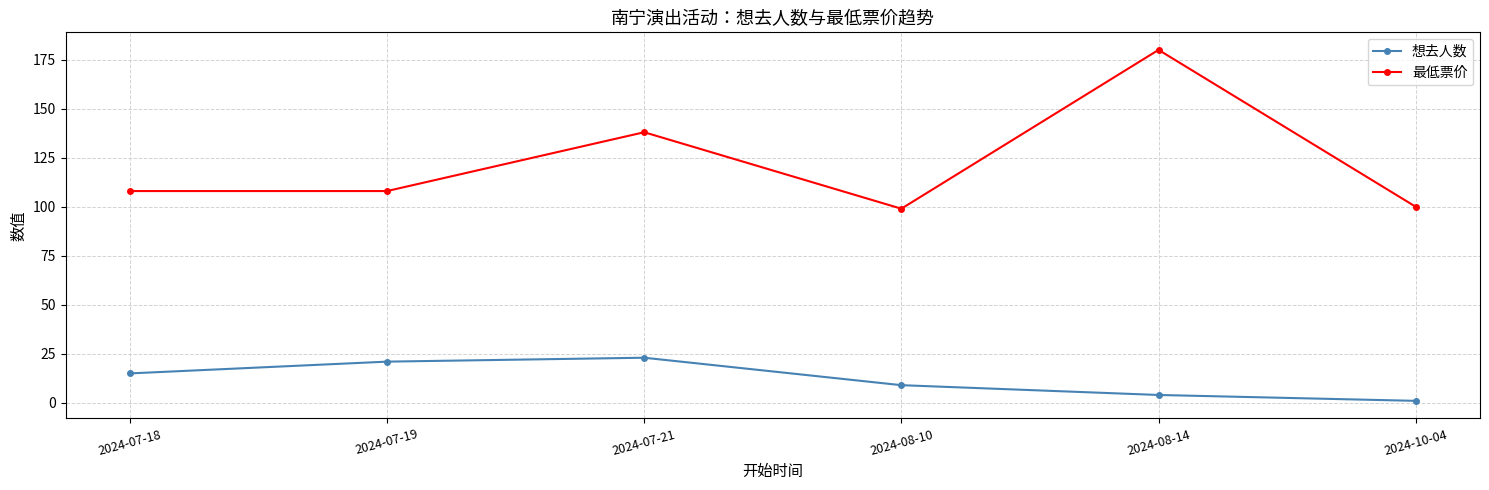

List the series in order of their overall mean, lowest first.

想去人数, 最低票价